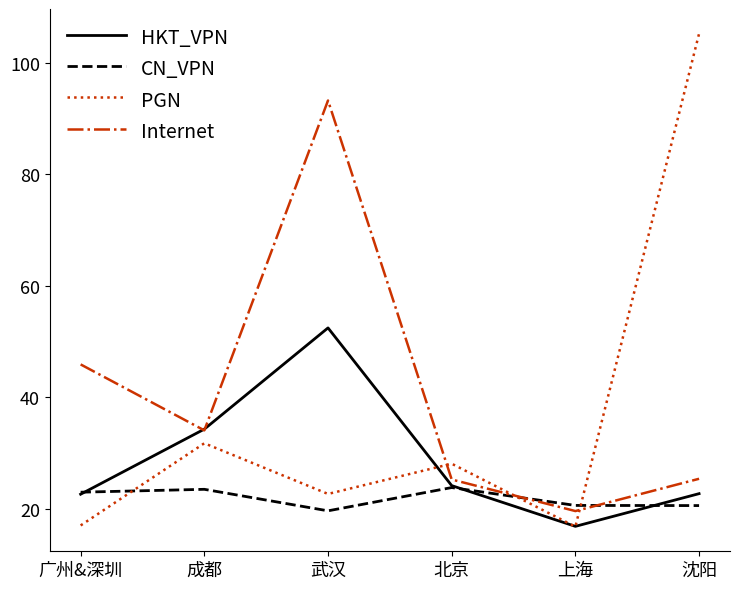

At which label is PGN closest to 61?

成都